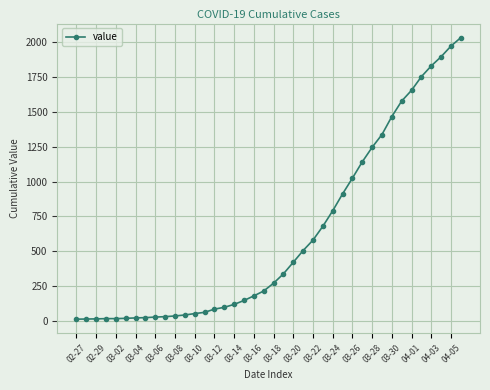

How many distinct data groups are displayed?

1